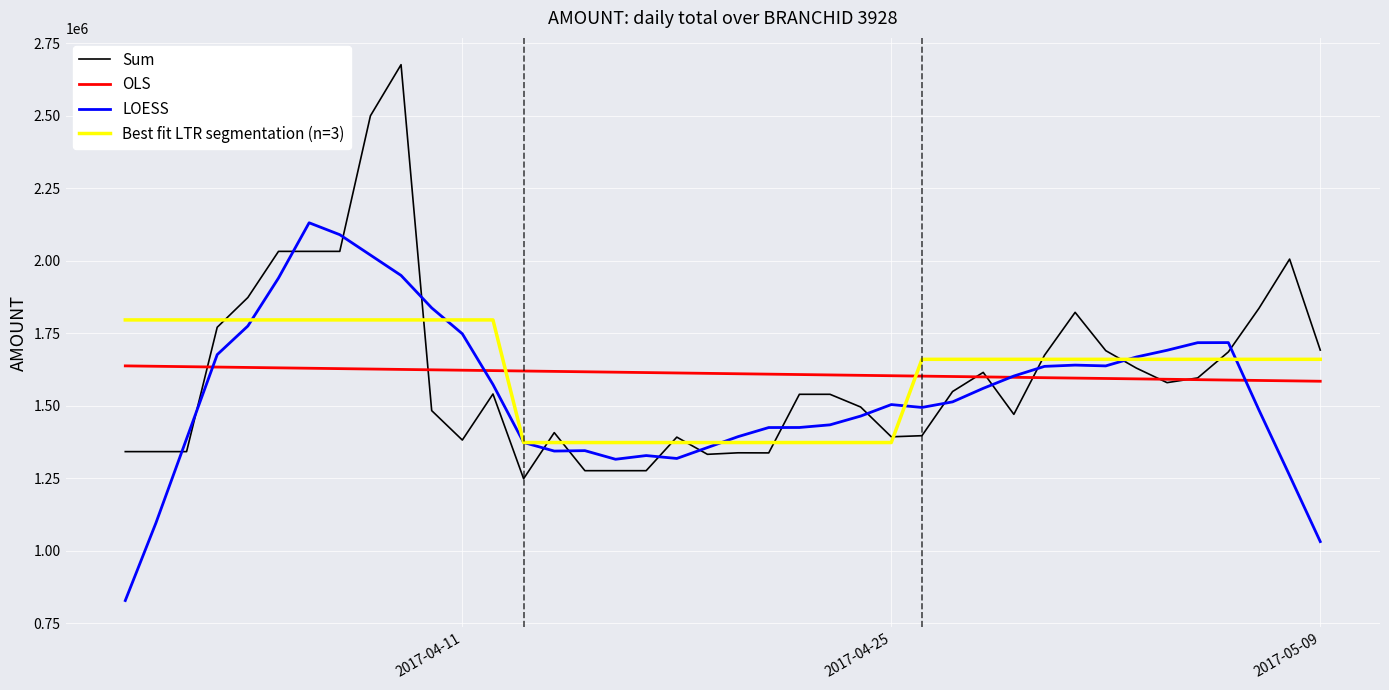

How many lines are shown in the chart?

4